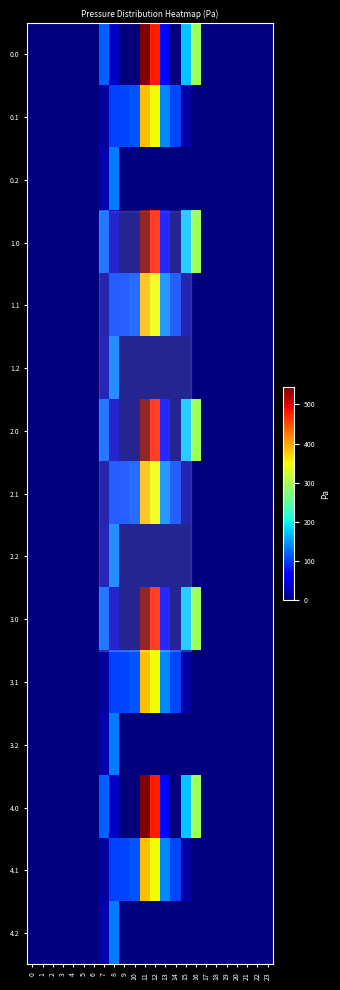

Reading right to left, transcribe all the data shown in this chart.

0.0: 23=0.0	22=0.0	21=0.0	20=0.0	19=0.0	18=0.0	17=0.0	16=294.5	15=172.8	14=0.3	13=70.2	12=477.2	11=544.3	10=0.0	9=0.0	8=35.0	7=120.6	6=0.0	5=0.0	4=0.0	3=0.0	2=0.0	1=0.0	0=0.0
0.1: 23=0.0	22=0.0	21=0.0	20=0.0	19=0.0	18=0.0	17=0.0	16=0.0	15=17.3	14=105.5	13=141.2	12=350.8	11=384.7	10=114.0	9=104.8	8=102.3	7=17.7	6=0.0	5=0.0	4=0.0	3=0.0	2=0.0	1=0.0	0=0.0
0.2: 23=0.0	22=0.0	21=0.0	20=0.0	19=0.0	18=0.0	17=0.0	16=0.0	15=0.0	14=0.0	13=0.0	12=0.0	11=0.0	10=0.0	9=0.0	8=134.2	7=22.3	6=0.0	5=0.0	4=0.0	3=0.0	2=0.0	1=0.0	0=0.0
1.0: 23=0.0	22=0.0	21=0.0	20=0.0	19=0.0	18=0.0	17=0.0	16=294.5	15=172.8	14=0.3	13=70.2	12=477.2	11=544.3	10=0.0	9=0.0	8=35.0	7=120.6	6=0.0	5=0.0	4=0.0	3=0.0	2=0.0	1=0.0	0=0.0
1.1: 23=0.0	22=0.0	21=0.0	20=0.0	19=0.0	18=0.0	17=0.0	16=0.0	15=17.3	14=105.5	13=141.2	12=350.8	11=384.7	10=114.0	9=104.8	8=102.3	7=17.7	6=0.0	5=0.0	4=0.0	3=0.0	2=0.0	1=0.0	0=0.0
1.2: 23=0.0	22=0.0	21=0.0	20=0.0	19=0.0	18=0.0	17=0.0	16=0.0	15=0.0	14=0.0	13=0.0	12=0.0	11=0.0	10=0.0	9=0.0	8=134.2	7=22.3	6=0.0	5=0.0	4=0.0	3=0.0	2=0.0	1=0.0	0=0.0
2.0: 23=0.0	22=0.0	21=0.0	20=0.0	19=0.0	18=0.0	17=0.0	16=294.5	15=172.8	14=0.3	13=70.2	12=477.2	11=544.3	10=0.0	9=0.0	8=35.0	7=120.6	6=0.0	5=0.0	4=0.0	3=0.0	2=0.0	1=0.0	0=0.0
2.1: 23=0.0	22=0.0	21=0.0	20=0.0	19=0.0	18=0.0	17=0.0	16=0.0	15=17.3	14=105.5	13=141.2	12=350.8	11=384.7	10=114.0	9=104.8	8=102.3	7=17.7	6=0.0	5=0.0	4=0.0	3=0.0	2=0.0	1=0.0	0=0.0
2.2: 23=0.0	22=0.0	21=0.0	20=0.0	19=0.0	18=0.0	17=0.0	16=0.0	15=0.0	14=0.0	13=0.0	12=0.0	11=0.0	10=0.0	9=0.0	8=134.2	7=22.3	6=0.0	5=0.0	4=0.0	3=0.0	2=0.0	1=0.0	0=0.0
3.0: 23=0.0	22=0.0	21=0.0	20=0.0	19=0.0	18=0.0	17=0.0	16=294.5	15=172.8	14=0.3	13=70.2	12=477.2	11=544.3	10=0.0	9=0.0	8=35.0	7=120.6	6=0.0	5=0.0	4=0.0	3=0.0	2=0.0	1=0.0	0=0.0
3.1: 23=0.0	22=0.0	21=0.0	20=0.0	19=0.0	18=0.0	17=0.0	16=0.0	15=17.3	14=105.5	13=141.2	12=350.8	11=384.7	10=114.0	9=104.8	8=102.3	7=17.7	6=0.0	5=0.0	4=0.0	3=0.0	2=0.0	1=0.0	0=0.0
3.2: 23=0.0	22=0.0	21=0.0	20=0.0	19=0.0	18=0.0	17=0.0	16=0.0	15=0.0	14=0.0	13=0.0	12=0.0	11=0.0	10=0.0	9=0.0	8=134.2	7=22.3	6=0.0	5=0.0	4=0.0	3=0.0	2=0.0	1=0.0	0=0.0
4.0: 23=0.0	22=0.0	21=0.0	20=0.0	19=0.0	18=0.0	17=0.0	16=294.5	15=172.8	14=0.3	13=70.2	12=477.2	11=544.3	10=0.0	9=0.0	8=35.0	7=120.6	6=0.0	5=0.0	4=0.0	3=0.0	2=0.0	1=0.0	0=0.0
4.1: 23=0.0	22=0.0	21=0.0	20=0.0	19=0.0	18=0.0	17=0.0	16=0.0	15=17.3	14=105.5	13=141.2	12=350.8	11=384.7	10=114.0	9=104.8	8=102.3	7=17.7	6=0.0	5=0.0	4=0.0	3=0.0	2=0.0	1=0.0	0=0.0
4.2: 23=0.0	22=0.0	21=0.0	20=0.0	19=0.0	18=0.0	17=0.0	16=0.0	15=0.0	14=0.0	13=0.0	12=0.0	11=0.0	10=0.0	9=0.0	8=134.2	7=22.3	6=0.0	5=0.0	4=0.0	3=0.0	2=0.0	1=0.0	0=0.0